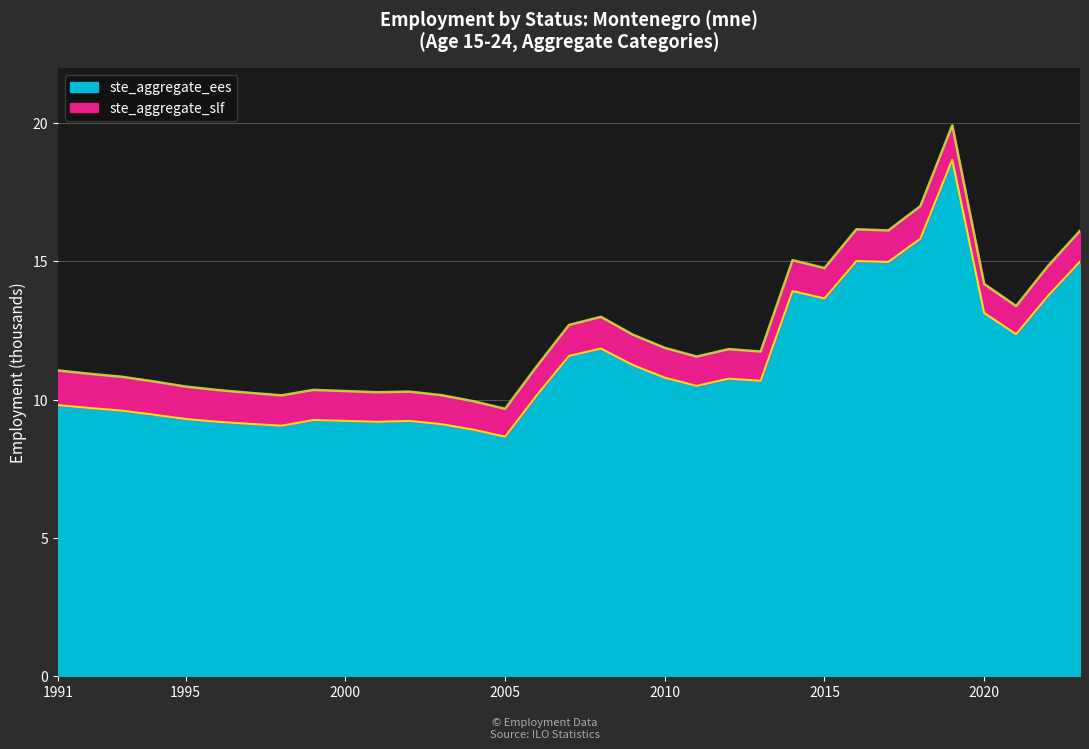

Where is the first local minimum?

1998